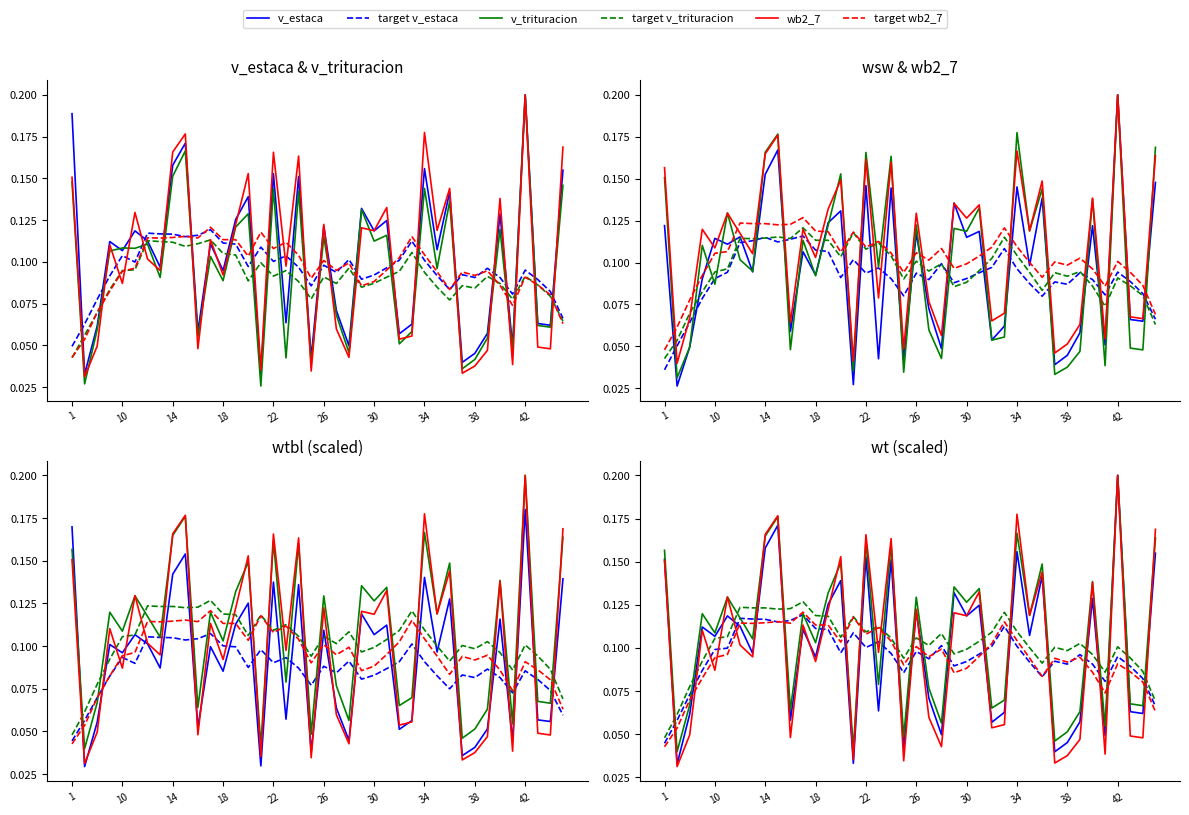

How many interior local peaks does the v_trituracion series have?

14